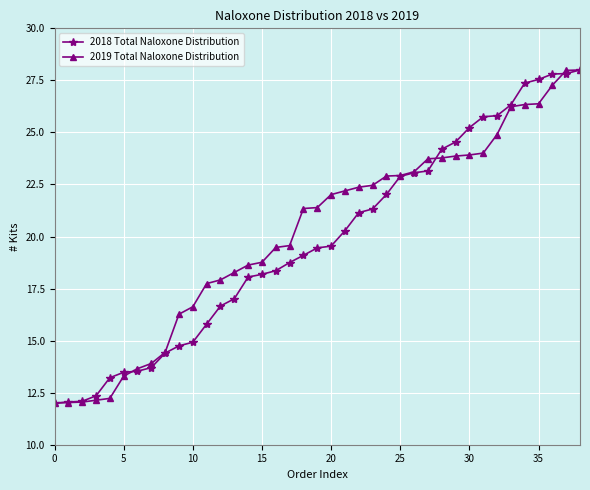

What are all the series names shown in the legend?

2018 Total Naloxone Distribution, 2019 Total Naloxone Distribution